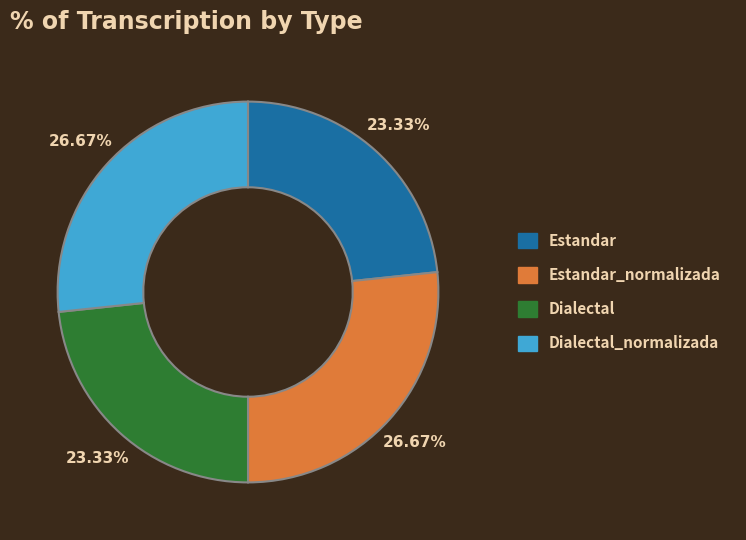

Does any single category account for the majority?

No